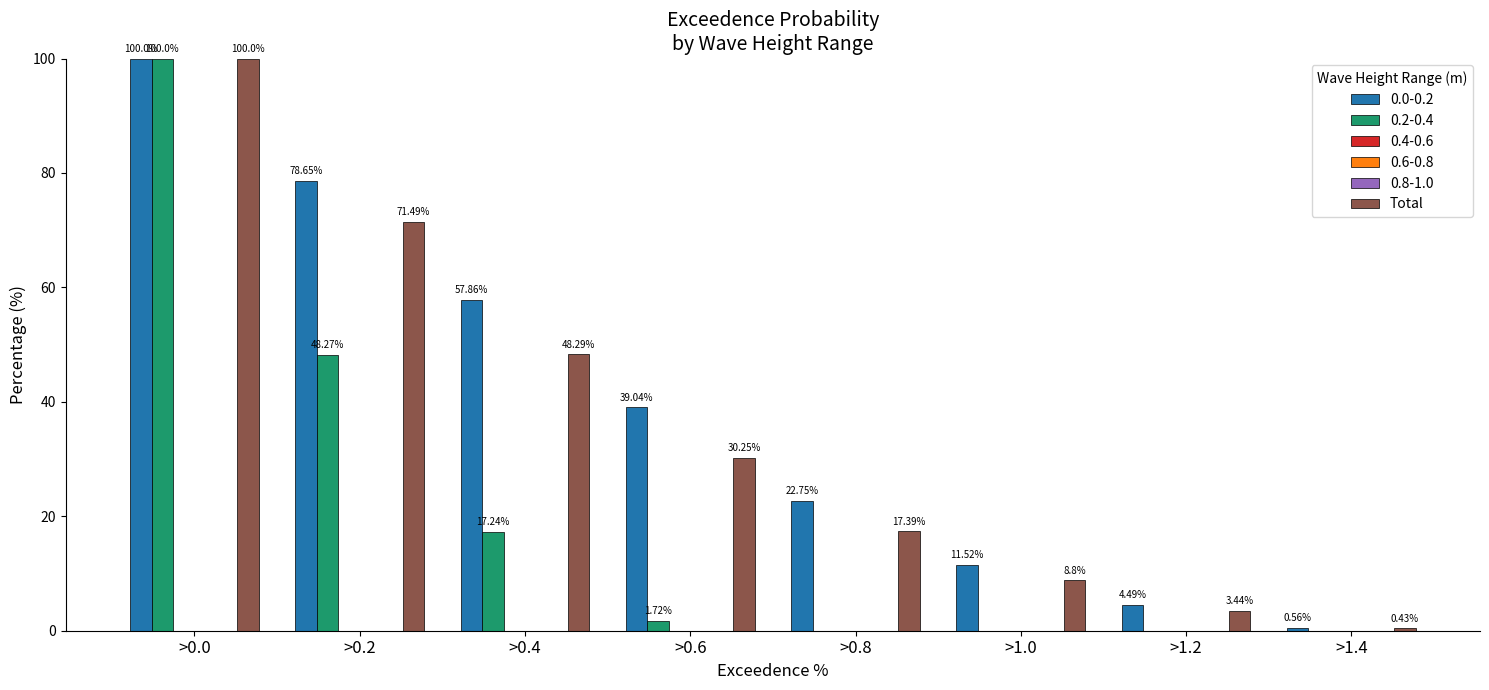

Where does the data first go above 30?

>0.0